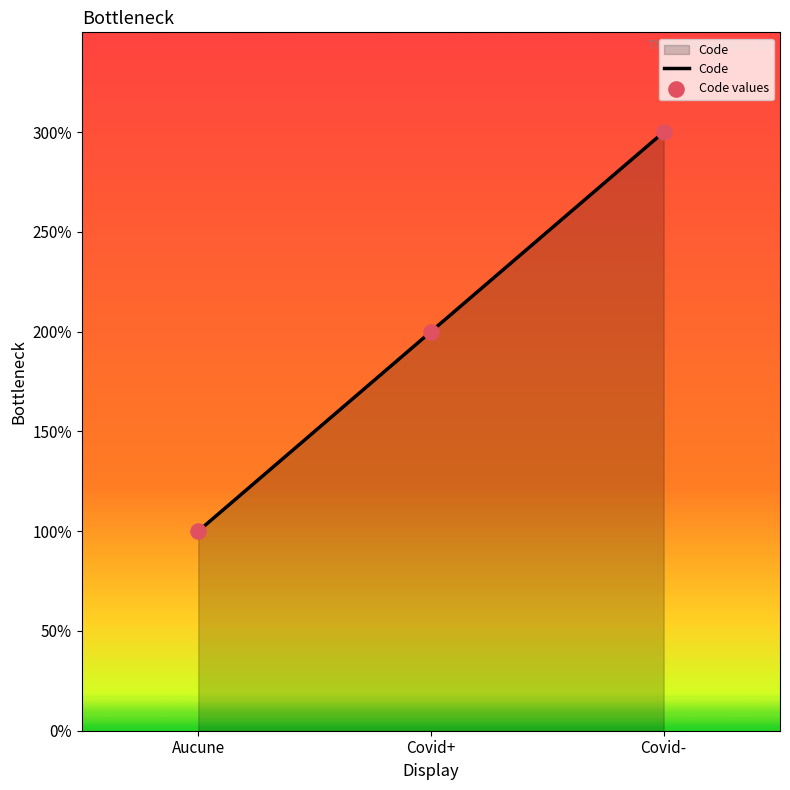

Is this an area chart (filled region under the line)?

Yes